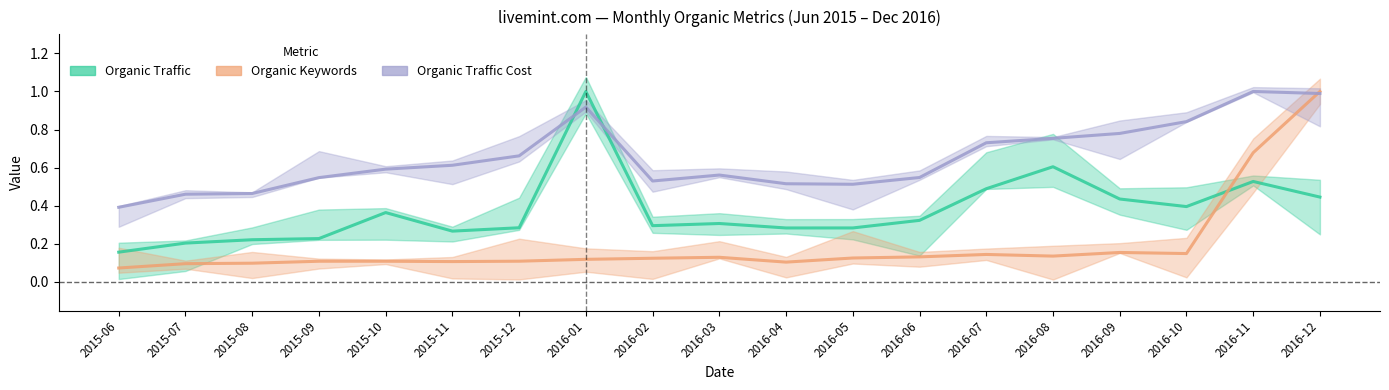

At how many categories does at least one series exceed 0?

19